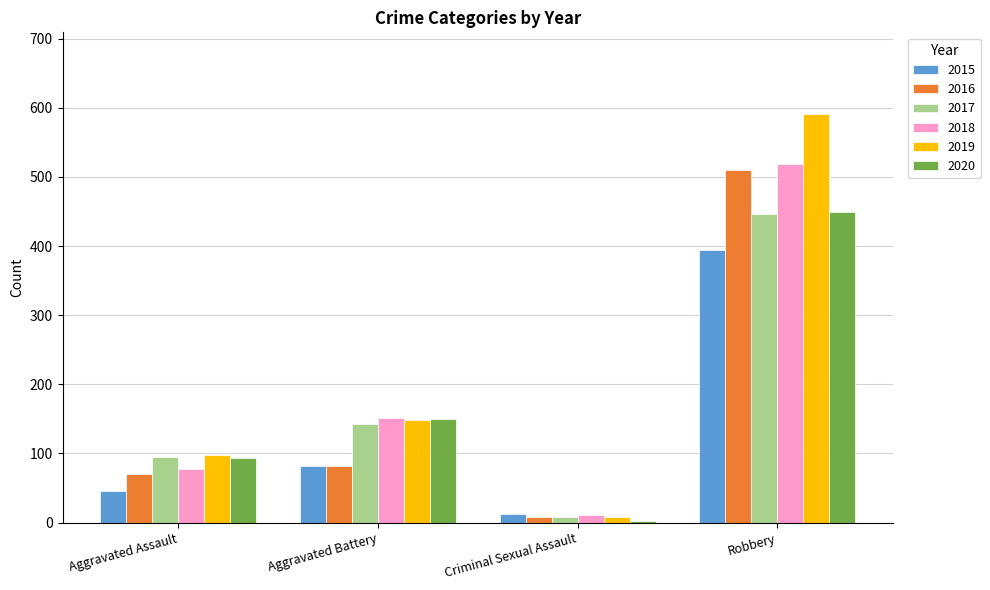

What is the total value across all series at Criminal Sexual Assault?

50